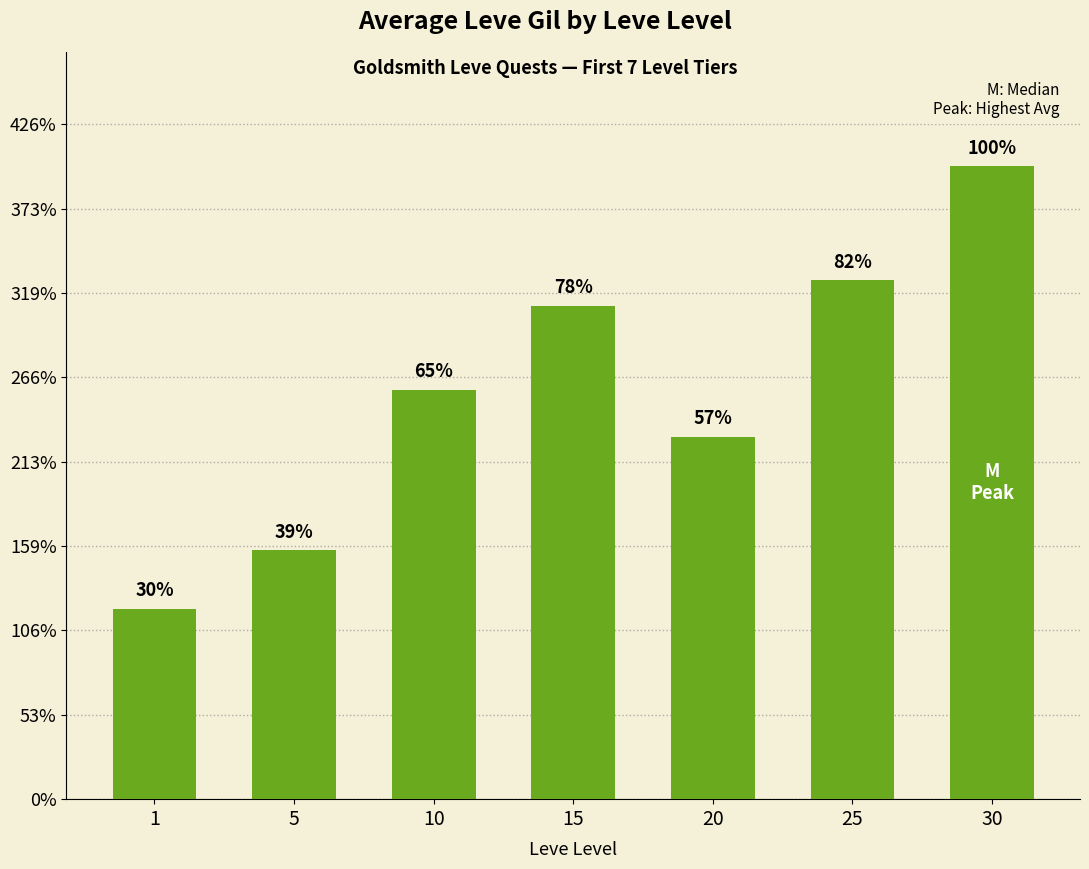

Read the value at 5.

147.7